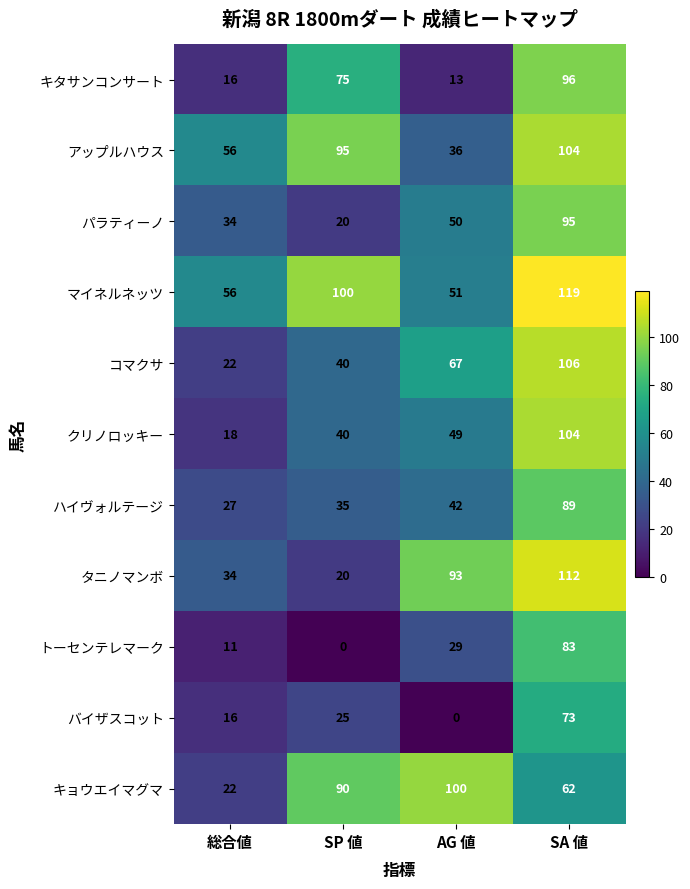

At which label is キョウエイマグマ closest to 61?

SA 値